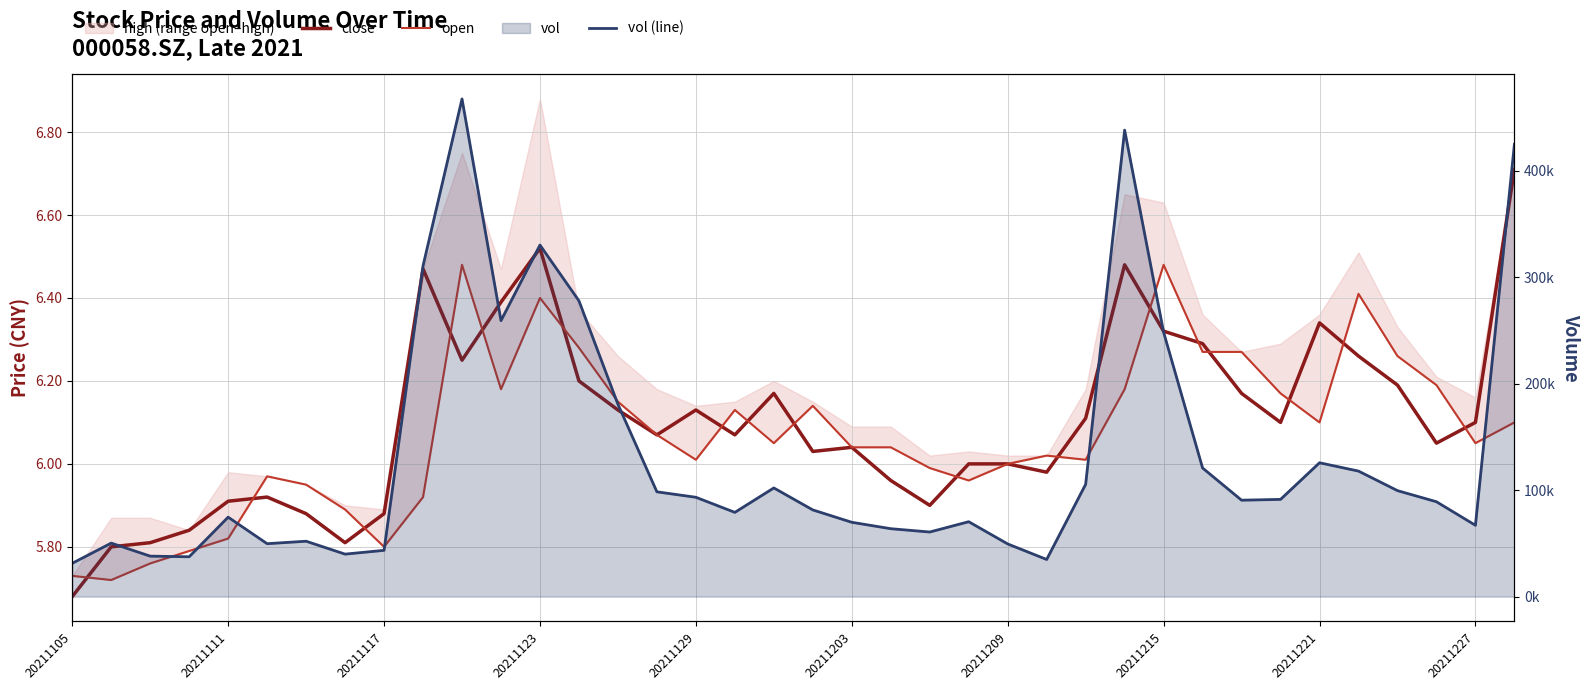

True or false: open has a value of 6.0 at 21.

True